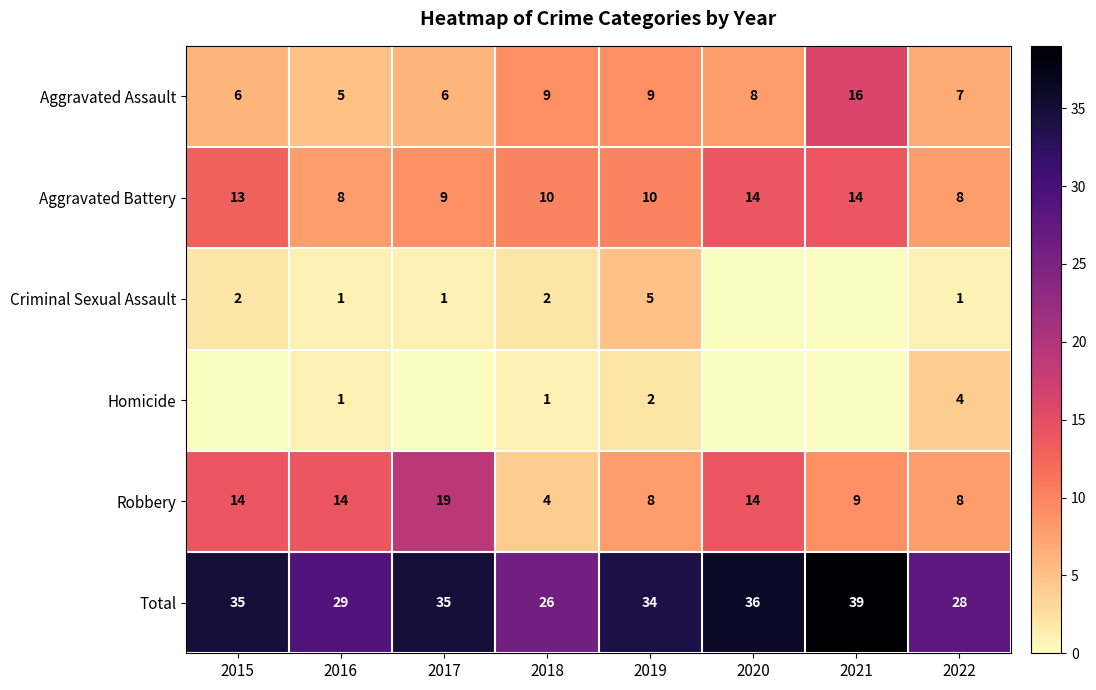

What is the average value of the Aggravated Assault series?

8